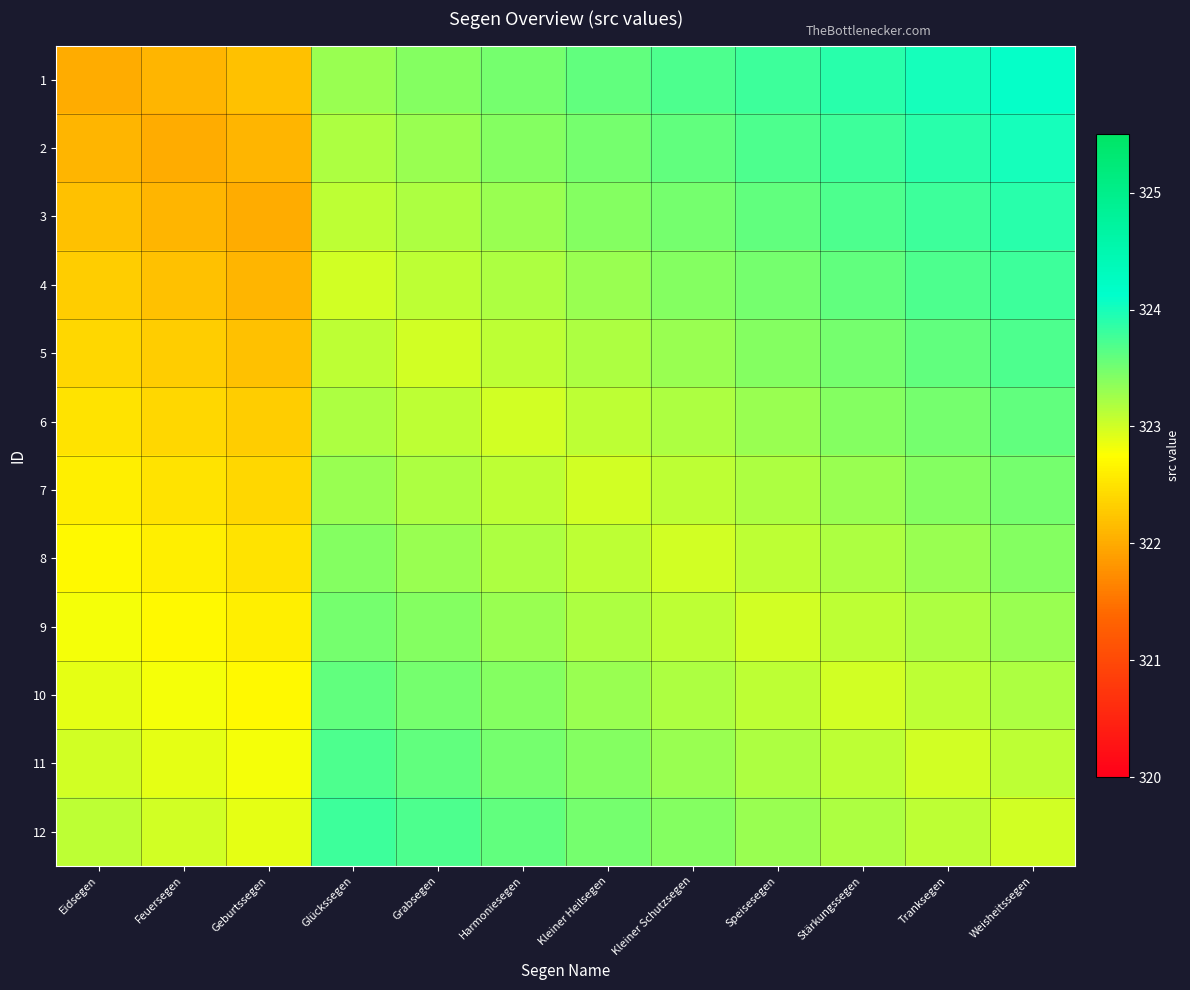

Reading left to right, what are all the values shown in this chart?

1: Eidsegen=322.0	Feuersegen=322.1	Geburtssegen=322.2	Glückssegen=323.3	Grabsegen=323.4	Harmoniesegen=323.5	Kleiner Heilsegen=323.6	Kleiner Schutzsegen=323.7	Speisesegen=323.8	Stärkungssegen=323.9	Tranksegen=324.0	Weisheitssegen=324.1
2: Eidsegen=322.1	Feuersegen=322.0	Geburtssegen=322.1	Glückssegen=323.2	Grabsegen=323.3	Harmoniesegen=323.4	Kleiner Heilsegen=323.5	Kleiner Schutzsegen=323.6	Speisesegen=323.7	Stärkungssegen=323.8	Tranksegen=323.9	Weisheitssegen=324.0
3: Eidsegen=322.2	Feuersegen=322.1	Geburtssegen=322.0	Glückssegen=323.1	Grabsegen=323.2	Harmoniesegen=323.3	Kleiner Heilsegen=323.4	Kleiner Schutzsegen=323.5	Speisesegen=323.6	Stärkungssegen=323.7	Tranksegen=323.8	Weisheitssegen=323.9
4: Eidsegen=322.3	Feuersegen=322.2	Geburtssegen=322.1	Glückssegen=323.0	Grabsegen=323.1	Harmoniesegen=323.2	Kleiner Heilsegen=323.3	Kleiner Schutzsegen=323.4	Speisesegen=323.5	Stärkungssegen=323.6	Tranksegen=323.7	Weisheitssegen=323.8
5: Eidsegen=322.4	Feuersegen=322.3	Geburtssegen=322.2	Glückssegen=323.1	Grabsegen=323.0	Harmoniesegen=323.1	Kleiner Heilsegen=323.2	Kleiner Schutzsegen=323.3	Speisesegen=323.4	Stärkungssegen=323.5	Tranksegen=323.6	Weisheitssegen=323.7
6: Eidsegen=322.5	Feuersegen=322.4	Geburtssegen=322.3	Glückssegen=323.2	Grabsegen=323.1	Harmoniesegen=323.0	Kleiner Heilsegen=323.1	Kleiner Schutzsegen=323.2	Speisesegen=323.3	Stärkungssegen=323.4	Tranksegen=323.5	Weisheitssegen=323.6
7: Eidsegen=322.6	Feuersegen=322.5	Geburtssegen=322.4	Glückssegen=323.3	Grabsegen=323.2	Harmoniesegen=323.1	Kleiner Heilsegen=323.0	Kleiner Schutzsegen=323.1	Speisesegen=323.2	Stärkungssegen=323.3	Tranksegen=323.4	Weisheitssegen=323.5
8: Eidsegen=322.7	Feuersegen=322.6	Geburtssegen=322.5	Glückssegen=323.4	Grabsegen=323.3	Harmoniesegen=323.2	Kleiner Heilsegen=323.1	Kleiner Schutzsegen=323.0	Speisesegen=323.1	Stärkungssegen=323.2	Tranksegen=323.3	Weisheitssegen=323.4
9: Eidsegen=322.8	Feuersegen=322.7	Geburtssegen=322.6	Glückssegen=323.5	Grabsegen=323.4	Harmoniesegen=323.3	Kleiner Heilsegen=323.2	Kleiner Schutzsegen=323.1	Speisesegen=323.0	Stärkungssegen=323.1	Tranksegen=323.2	Weisheitssegen=323.3
10: Eidsegen=322.9	Feuersegen=322.8	Geburtssegen=322.7	Glückssegen=323.6	Grabsegen=323.5	Harmoniesegen=323.4	Kleiner Heilsegen=323.3	Kleiner Schutzsegen=323.2	Speisesegen=323.1	Stärkungssegen=323.0	Tranksegen=323.1	Weisheitssegen=323.2
11: Eidsegen=323.0	Feuersegen=322.9	Geburtssegen=322.8	Glückssegen=323.7	Grabsegen=323.6	Harmoniesegen=323.5	Kleiner Heilsegen=323.4	Kleiner Schutzsegen=323.3	Speisesegen=323.2	Stärkungssegen=323.1	Tranksegen=323.0	Weisheitssegen=323.1
12: Eidsegen=323.1	Feuersegen=323.0	Geburtssegen=322.9	Glückssegen=323.8	Grabsegen=323.7	Harmoniesegen=323.6	Kleiner Heilsegen=323.5	Kleiner Schutzsegen=323.4	Speisesegen=323.3	Stärkungssegen=323.2	Tranksegen=323.1	Weisheitssegen=323.0